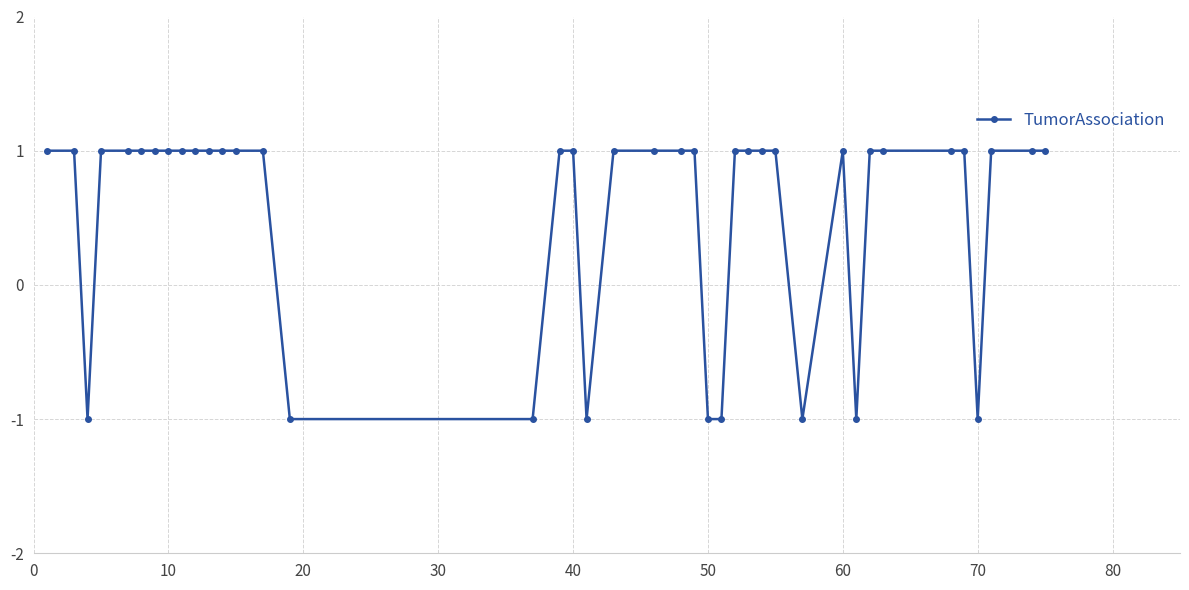

Reading left to right, extract all data points from this chart.

1	1	-1	1	1	1	1	1	1	1	1	1	1	1	-1	-1	1	1	-1	1	1	1	1	-1	-1	1	1	1	1	-1	1	-1	1	1	1	1	-1	1	1	1